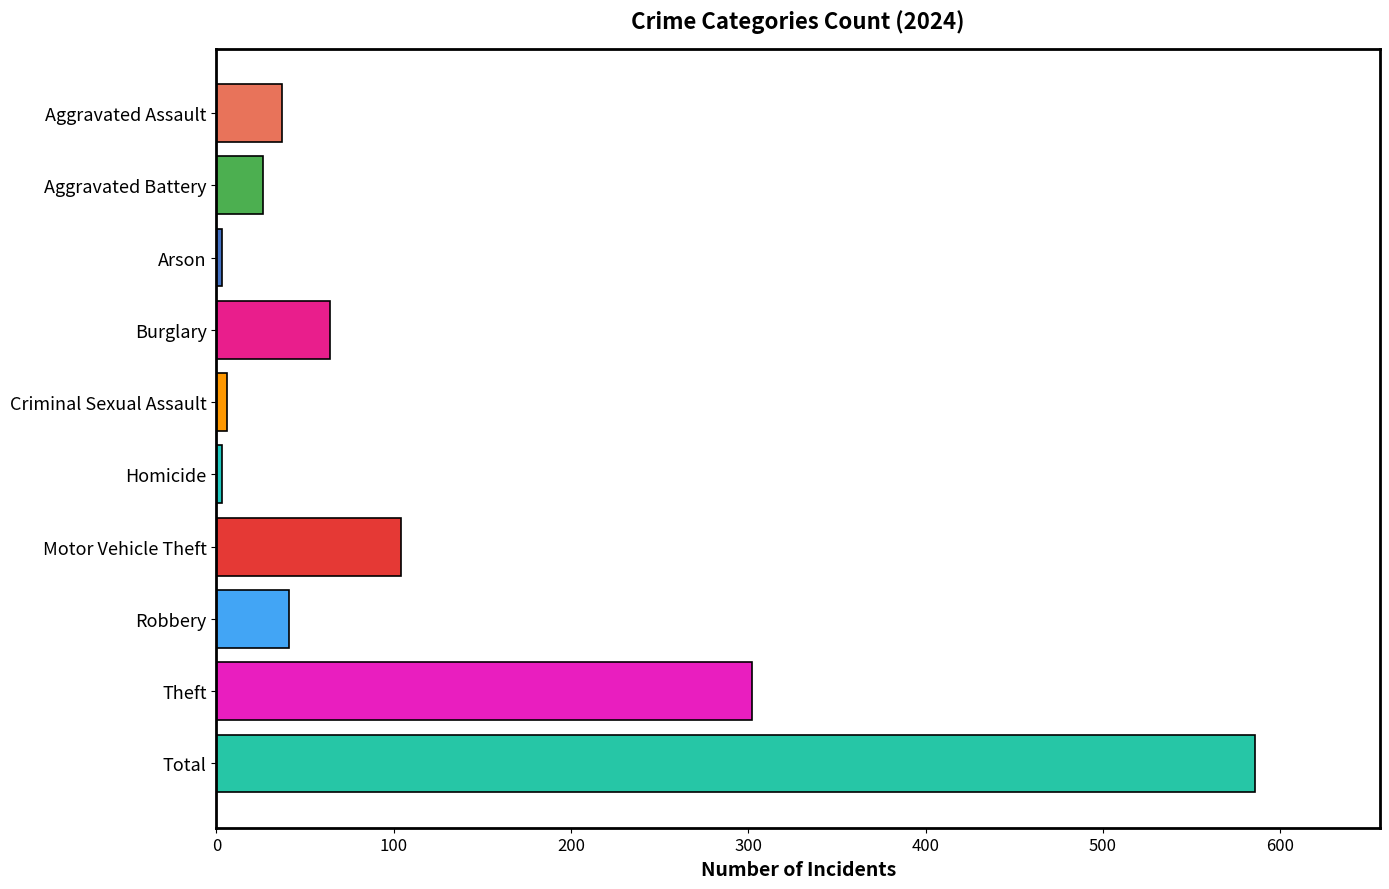

What is the label of the 6th bar from the bottom?

Criminal Sexual Assault